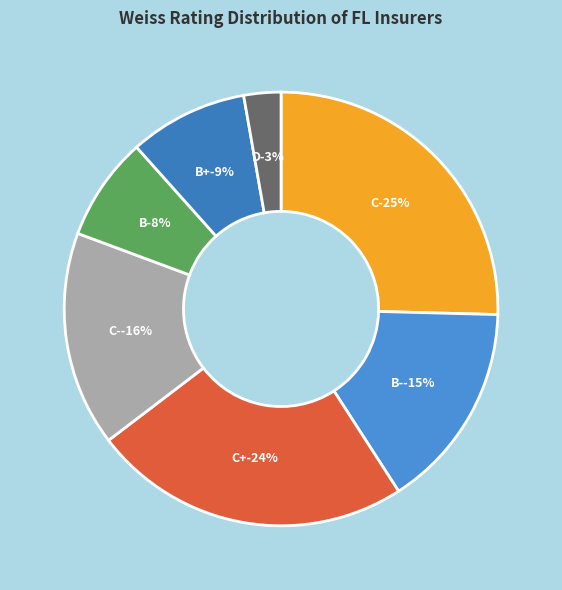

Which category has the smallest portion of the pie?

D